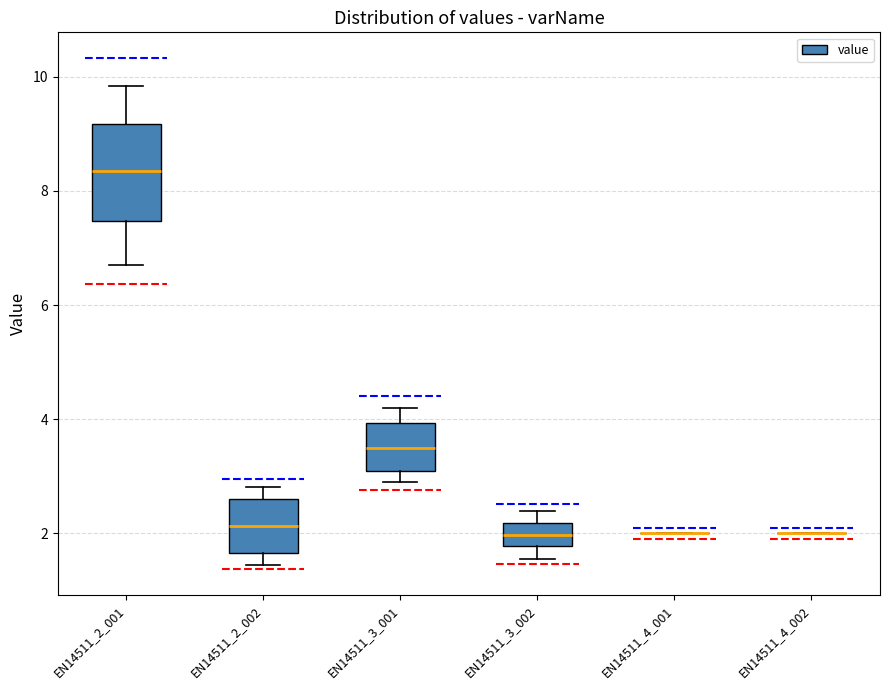

Reading left to right, transcribe this box plot: for each box, give where its median line is, the range the box spans, and where its two whiskers end, as read against the y-axis. The values are not printed on the chart, so give them approximately, as read against the axis.

EN14511_2_001: median 8.4, box 7.4 to 9.2, whiskers 6.8 to 9.8
EN14511_2_002: median 2.2, box 1.6 to 2.6, whiskers 1.4 to 2.8
EN14511_3_001: median 3.6, box 3.0 to 4.0, whiskers 3.0 (just below the box's lower edge) to 4.2
EN14511_3_002: median 2.0, box 1.8 to 2.2, whiskers 1.6 to 2.4
EN14511_4_001: box collapsed to a line at 2.0, whiskers 2.0 to 2.0
EN14511_4_002: box collapsed to a line at 2.0, whiskers 2.0 to 2.0